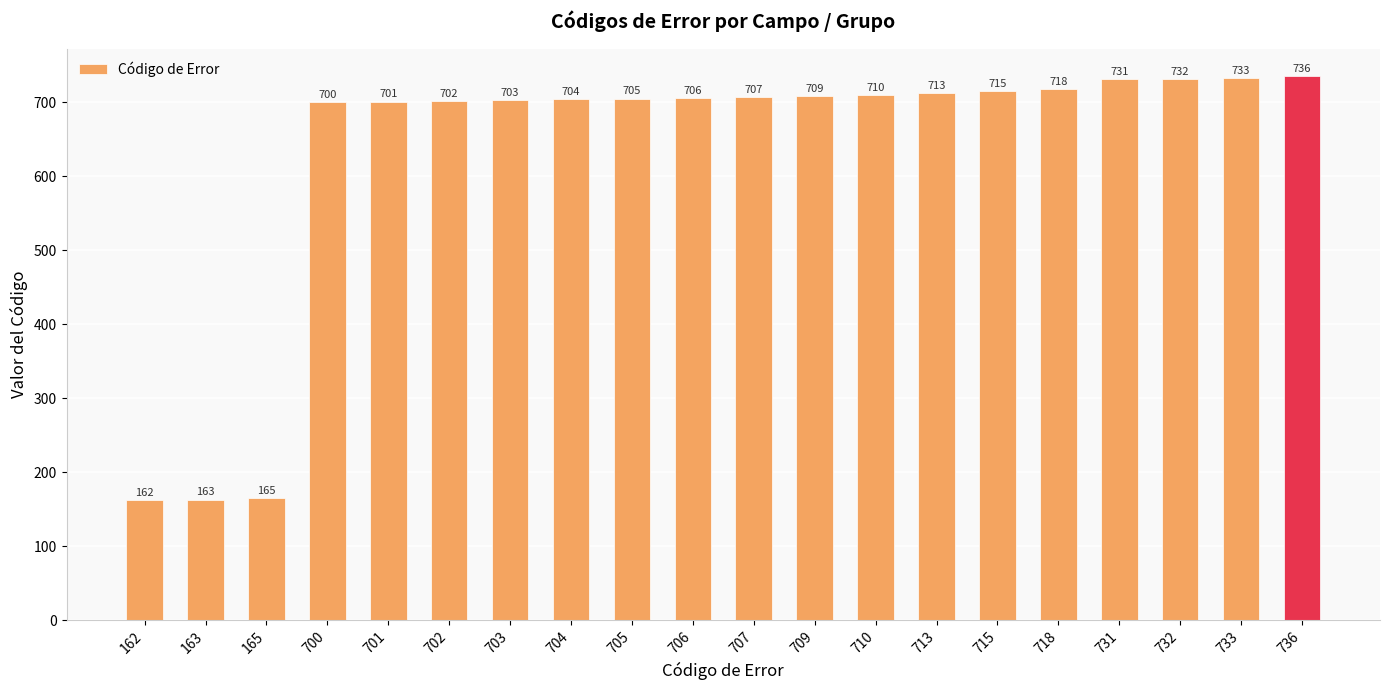

Which label corresponds to the smallest value in the chart?

162